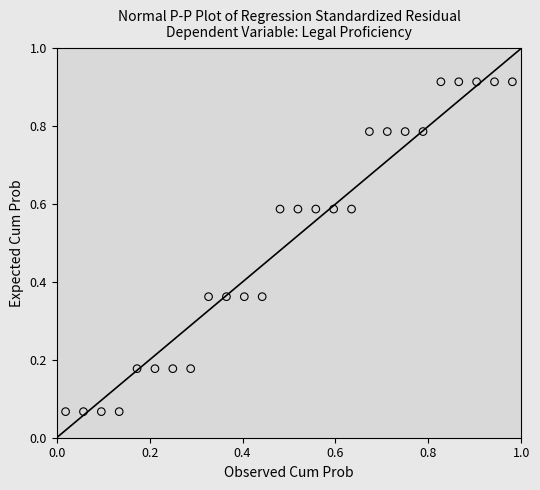

What is the range of X values (max minus min)?

1.0